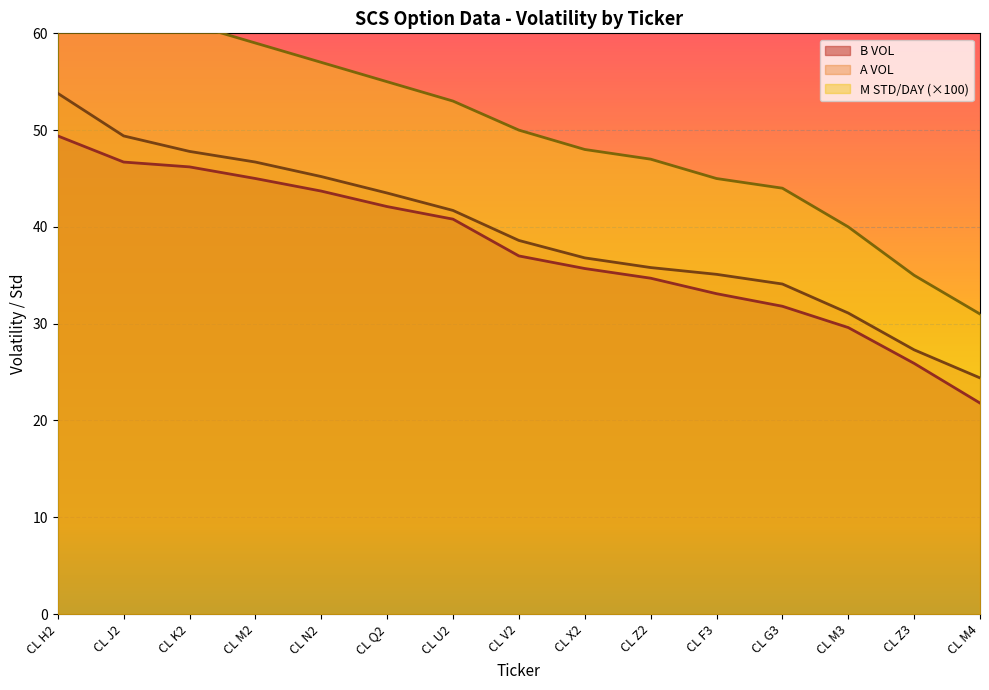

What is the difference between the second highest and second lowest values in the A VOL series?

22.1